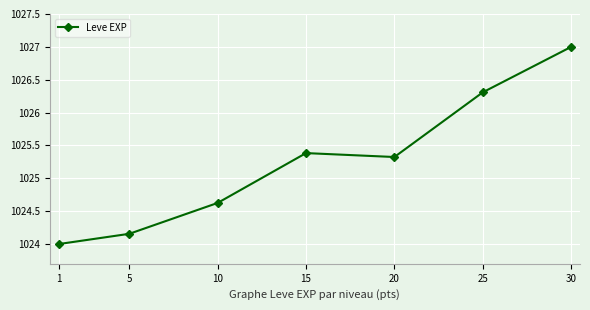

How many data points does each series have?

7